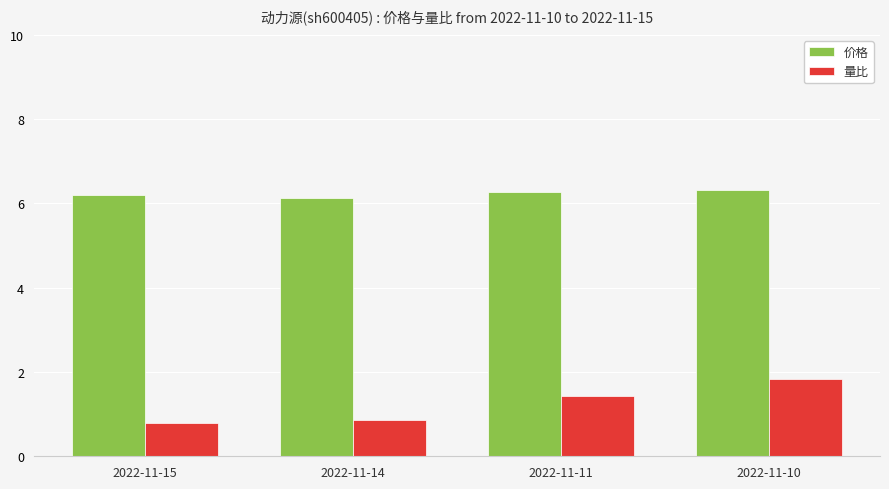

What is the sum of all 量比 values?

4.9